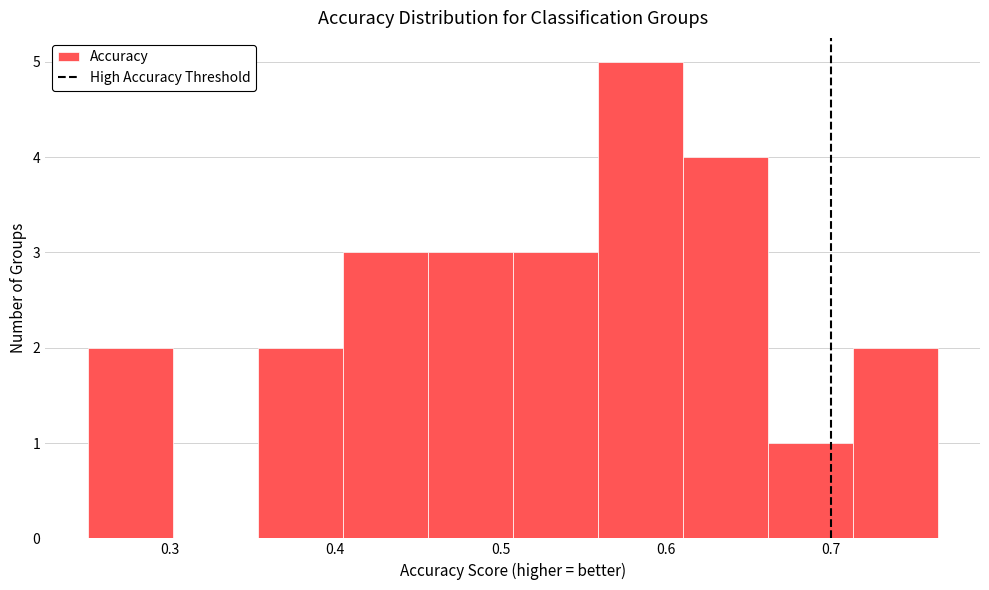

Reading left to right, list every bar in this chart as the range it spans on the x-axis followed by its height. Neither the bar edges nor the heights are printed on the chart, so give them approximately, as read against the axes.

0.25 to 0.30: 2
0.30 to 0.35: 0
0.35 to 0.40: 2
0.40 to 0.46: 3
0.46 to 0.51: 3
0.51 to 0.56: 3
0.56 to 0.61: 5
0.61 to 0.66: 4
0.66 to 0.71: 1
0.71 to 0.76: 2